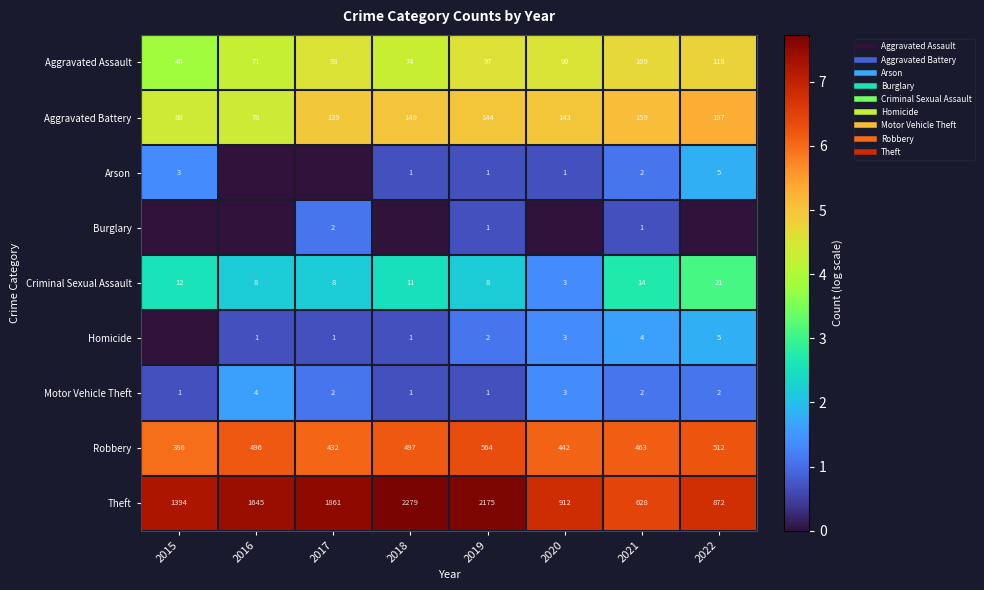

What is the highest value of the Theft series?

7.7